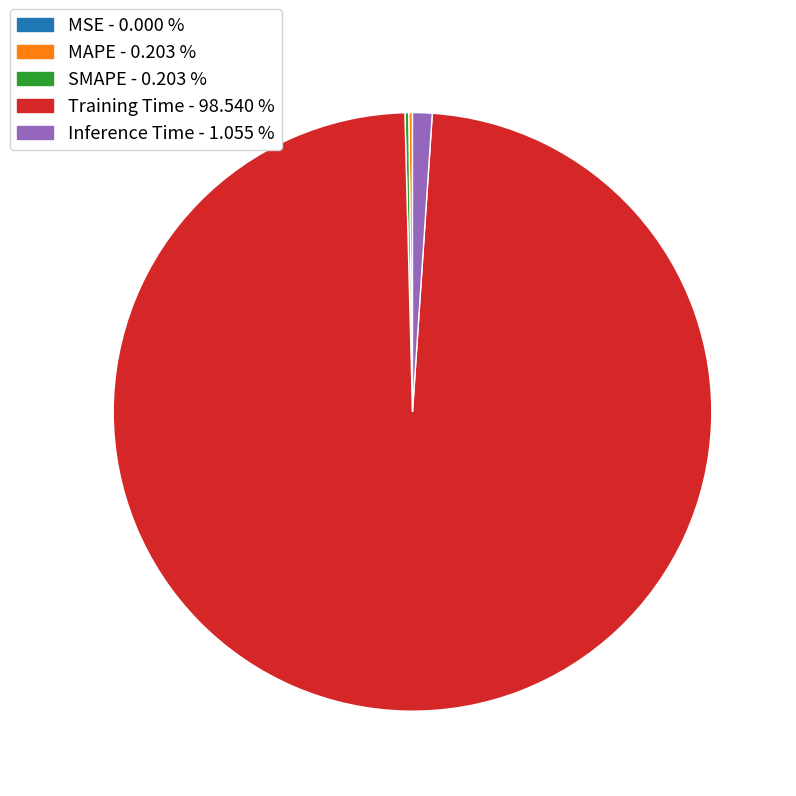

Between Training Time and Inference Time, which is larger?

Training Time